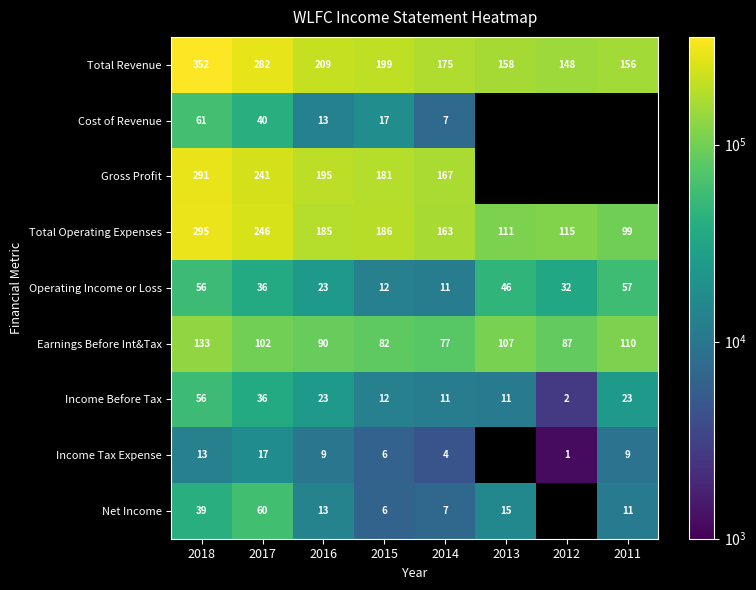

True or false: Total Revenue has a value of 94426.6 at 2017.

False